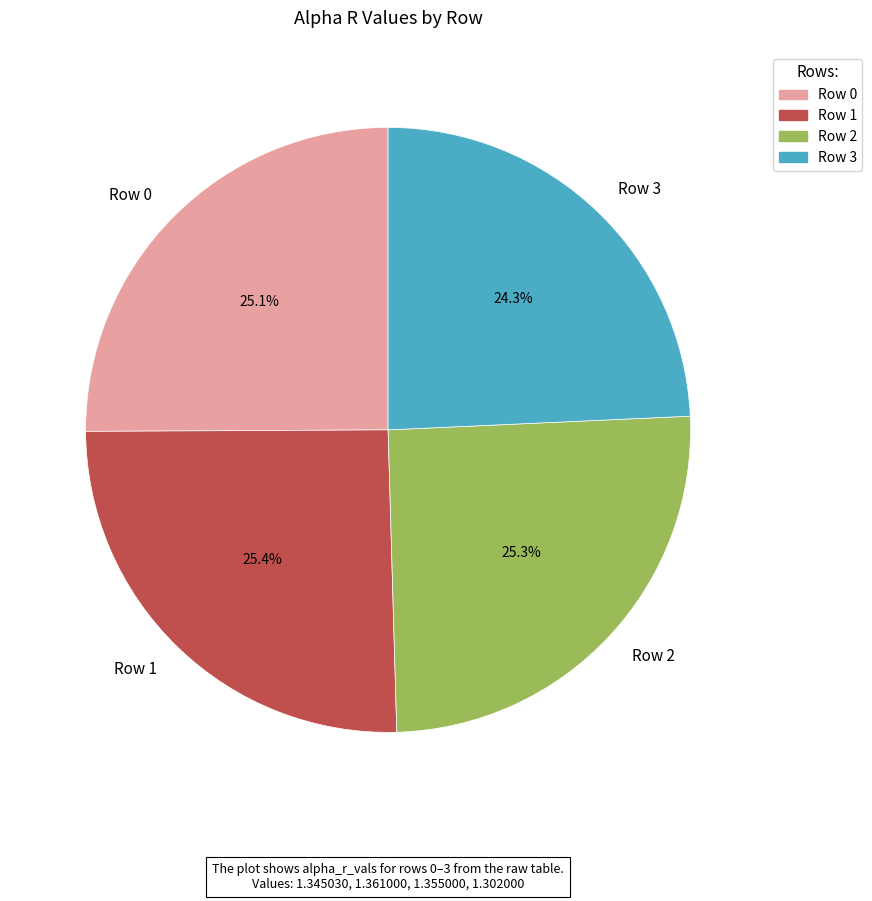

Approximately how many times larger is the value at Row 0 compared to Row 1?

1.0